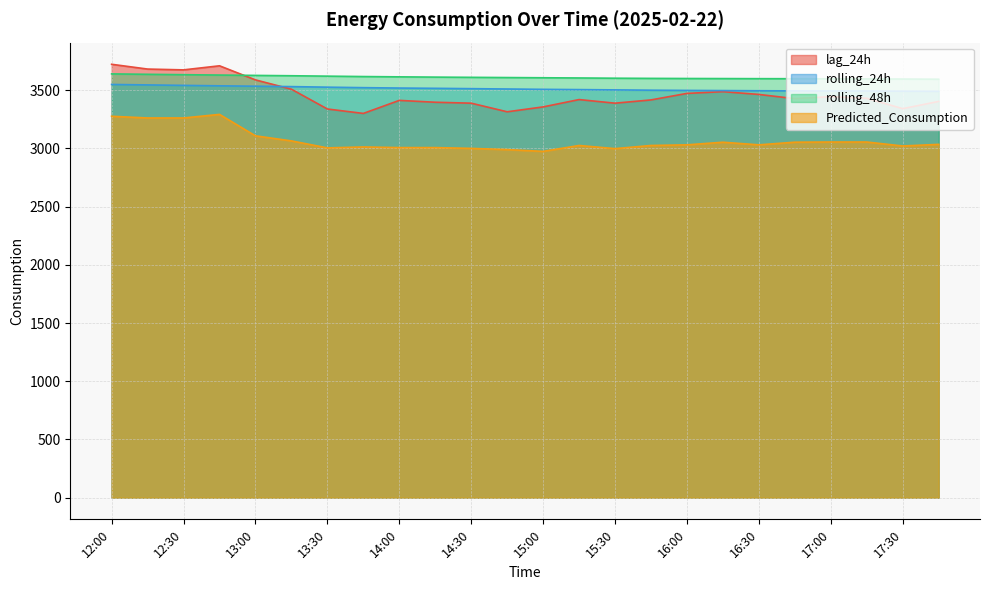

Reading right to left, extract all data points from this chart.

lag_24h: 3403.0	3341.0	3430.0	3444.0	3427.0	3463.0	3487.0	3472.0	3416.0	3388.0	3419.0	3356.0	3314.0	3388.0	3396.0	3412.0	3300.0	3338.0	3508.0	3588.0	3709.0	3674.0	3681.0	3722.0
rolling_24h: 3489.9	3491.0	3492.7	3493.0	3493.6	3494.7	3496.3	3497.7	3499.5	3502.2	3504.6	3506.8	3509.8	3512.7	3515.5	3518.0	3521.3	3525.5	3530.4	3533.8	3537.1	3540.9	3544.9	3548.8
rolling_48h: 3593.9	3595.4	3596.7	3597.5	3598.2	3598.5	3599.3	3599.9	3600.9	3602.4	3604.5	3606.3	3608.1	3609.9	3611.9	3614.1	3616.7	3620.1	3623.6	3626.5	3629.5	3632.6	3636.0	3639.5
Predicted_Consumption: 3034.3	3020.4	3054.4	3054.4	3053.0	3030.2	3052.7	3030.2	3024.7	2997.7	3024.7	2974.1	2989.4	2999.7	3006.6	3006.6	3012.1	3004.0	3064.0	3107.6	3291.7	3261.0	3261.0	3275.6